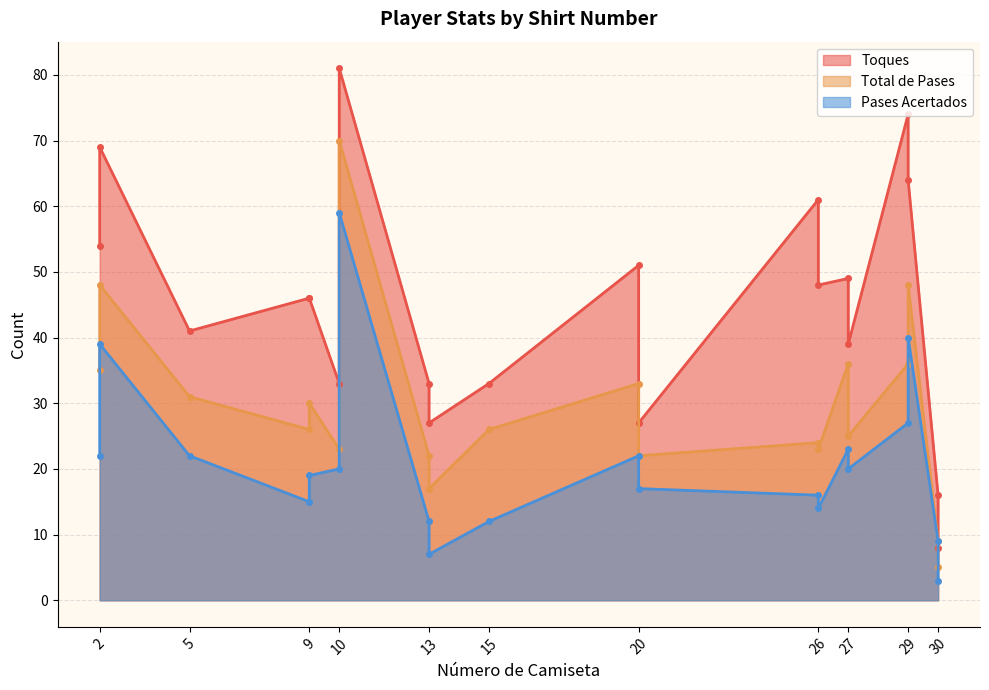

Reading right to left, what are all the values shown in this chart?

Toques: 9=46	30=8	13=27	15=33	10=81	27=39	26=48	2=69	20=27	29=64	9=46	10=33	30=16	13=33	27=49	5=41	26=61	2=54	20=51	29=74
Total de Pases: 9=30	30=5	13=17	15=26	10=70	27=25	26=23	2=48	20=22	29=48	9=26	10=23	30=9	13=22	27=36	5=31	26=24	2=35	20=33	29=36
Pases Acertados: 9=19	30=3	13=7	15=12	10=59	27=20	26=14	2=39	20=17	29=40	9=15	10=20	30=9	13=12	27=23	5=22	26=16	2=22	20=22	29=27